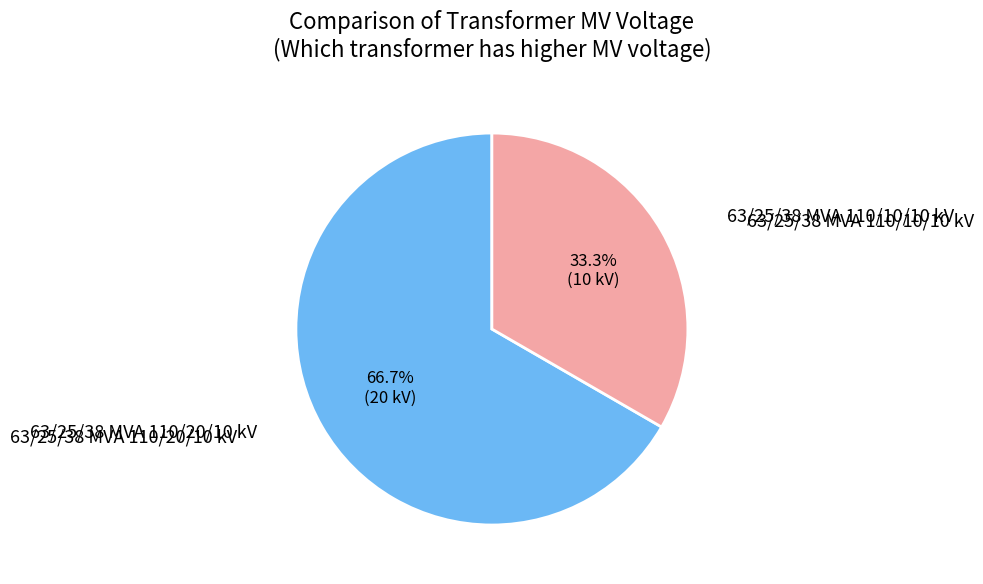

To the nearest percent, what is the average slice percentage?

50%